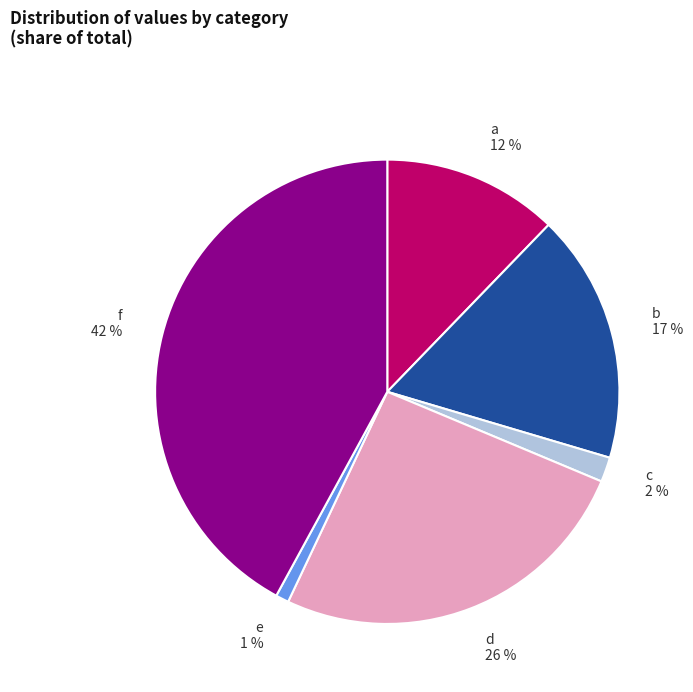

Does e represent more than half of the total?

No